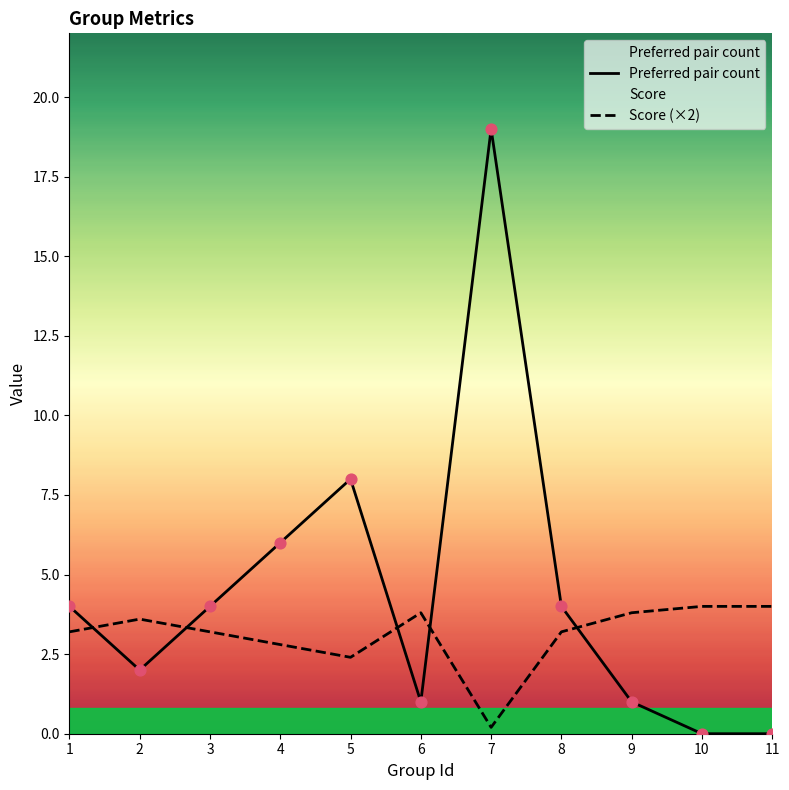

Which series contains the highest Y value?

Preferred pair count